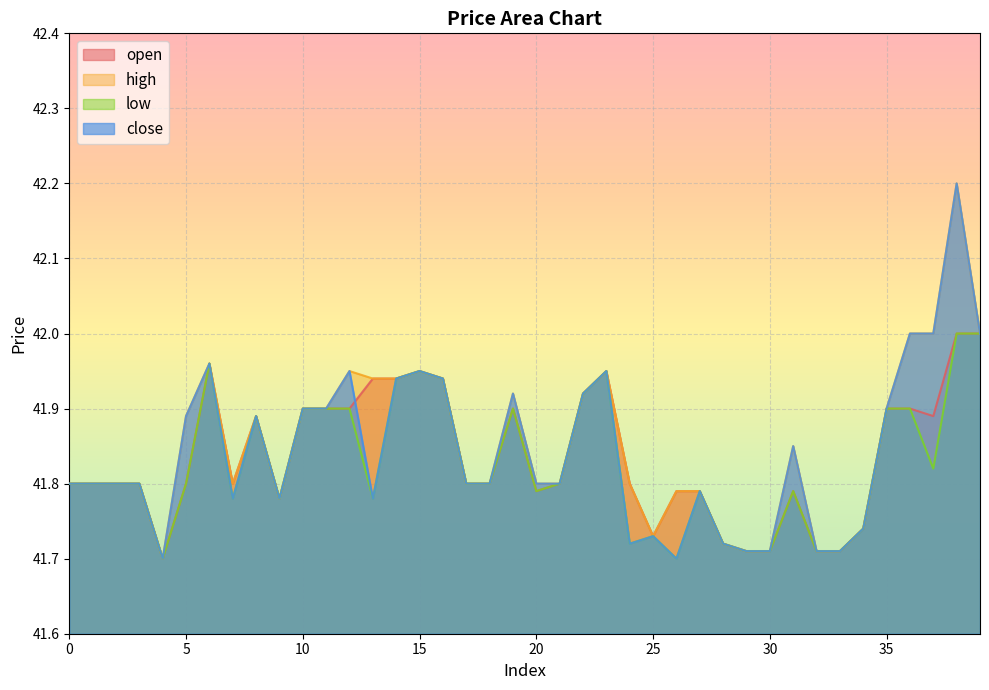

True or false: low has more than 1 interior local peaks.

True